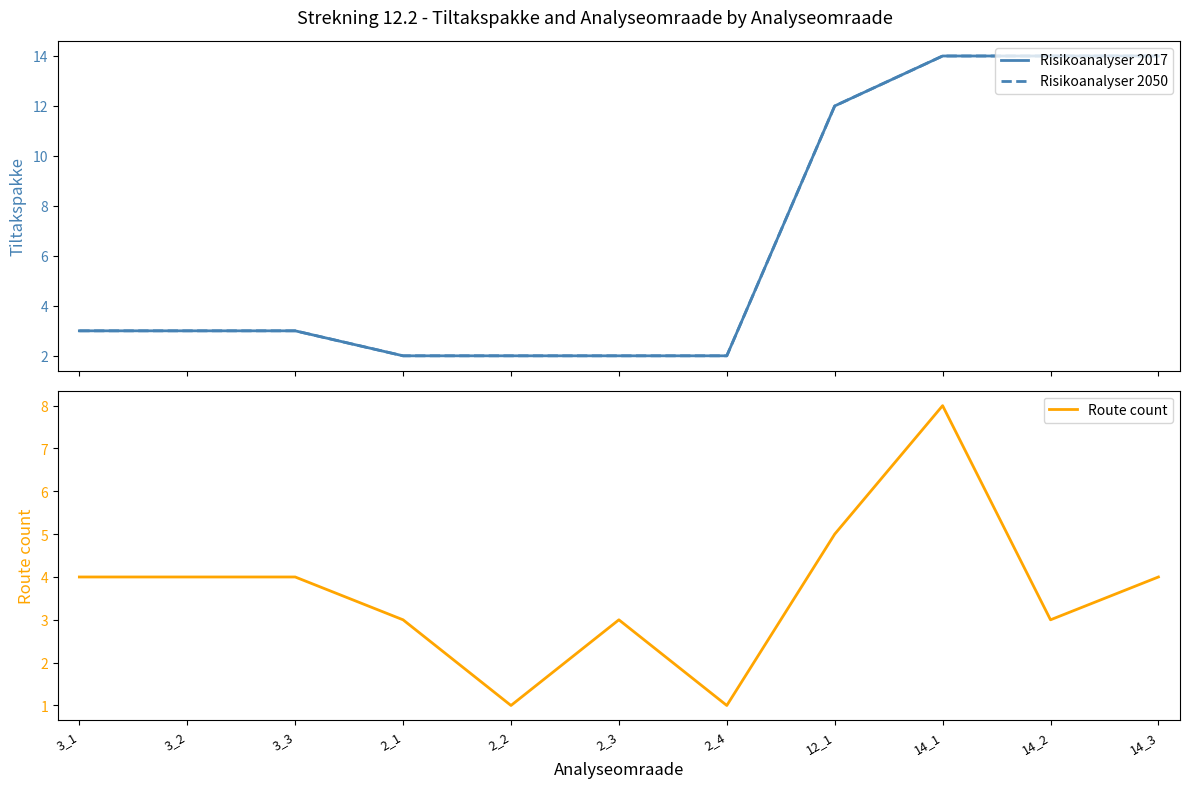

Reading left to right, extract all data points from this chart.

Risikoanalyser 2017: 3	3	3	2	2	2	2	12	14	14	14
Risikoanalyser 2050: 3	3	3	2	2	2	2	12	14	14	14
Route count: 4	4	4	3	1	3	1	5	8	3	4